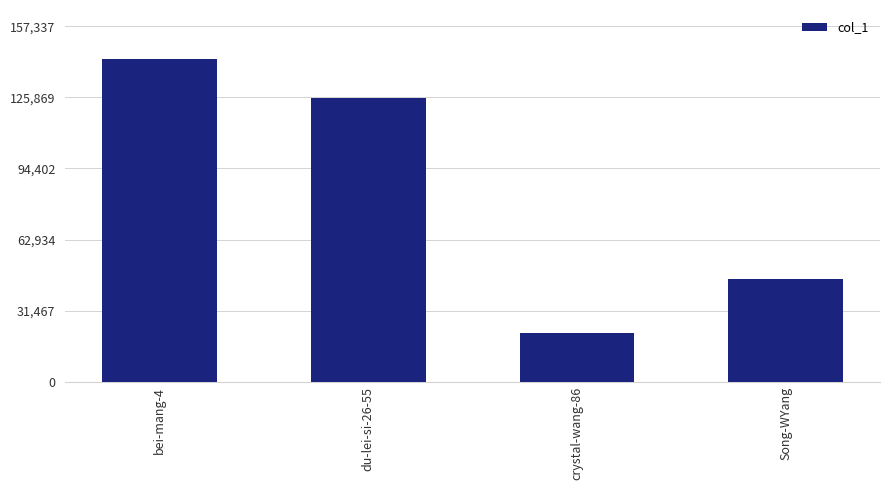

What is the label of the 4th bar from the left?

Song-WYang